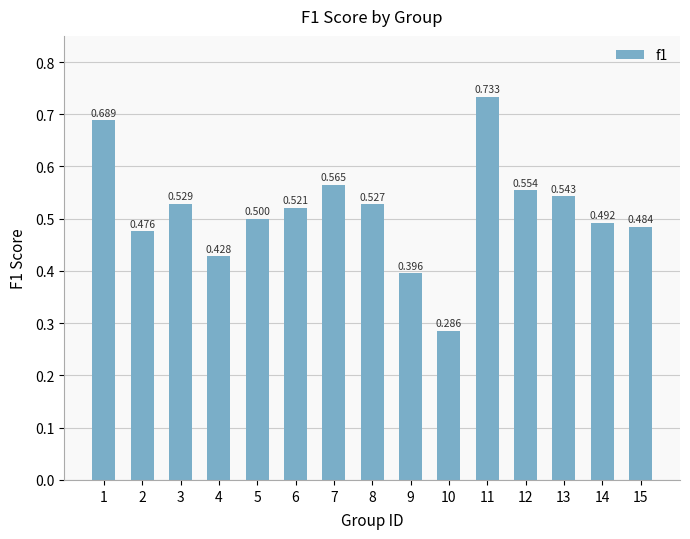

What is the smallest value displayed?

0.3